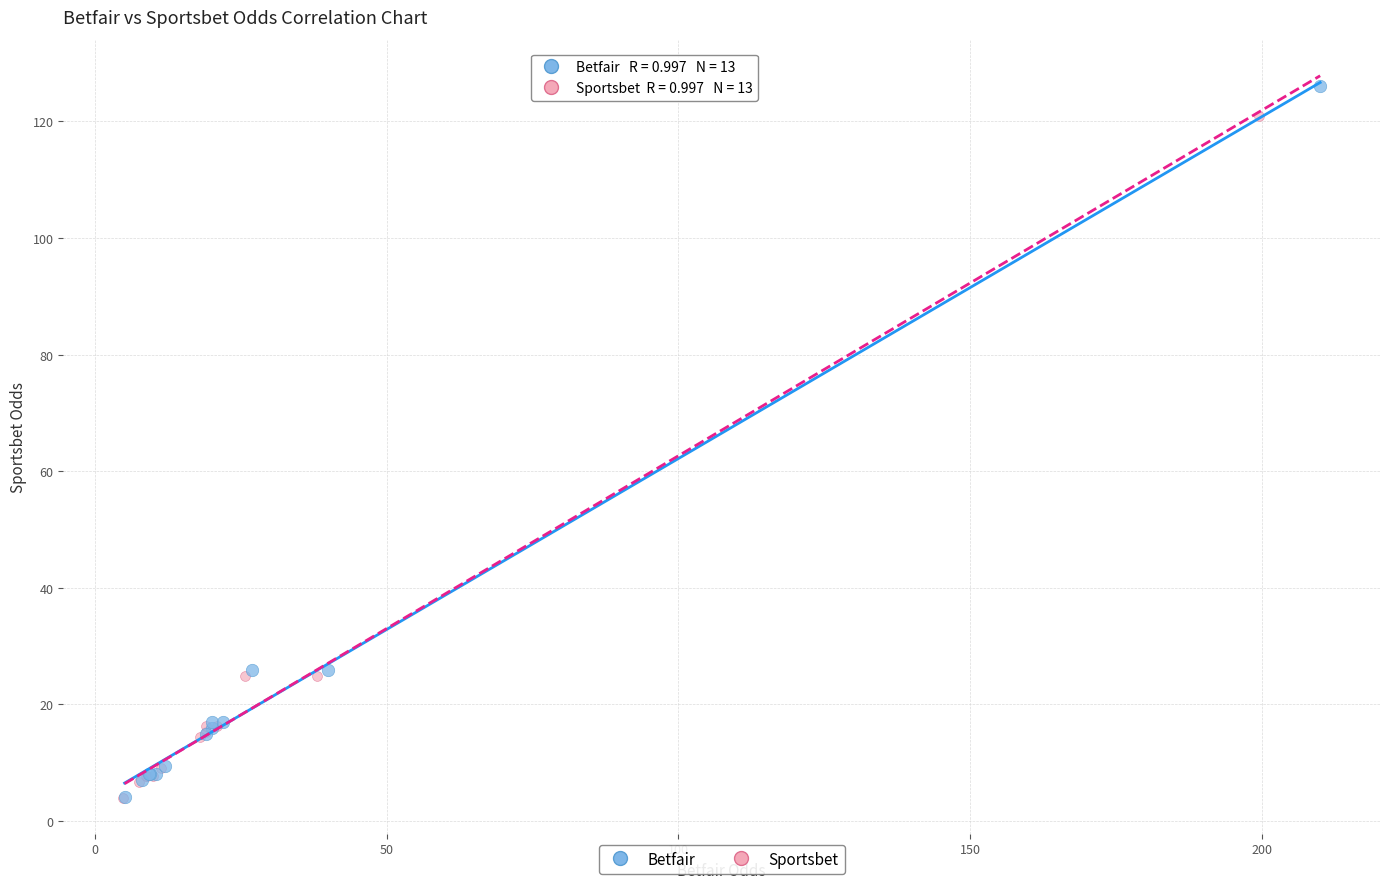

What are all the series names shown in the legend?

Betfair, Sportsbet